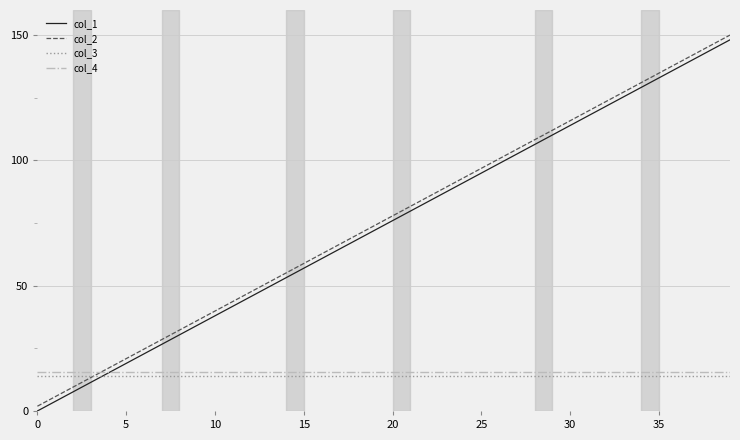

True or false: col_1 and col_2 intersect in this chart.

False